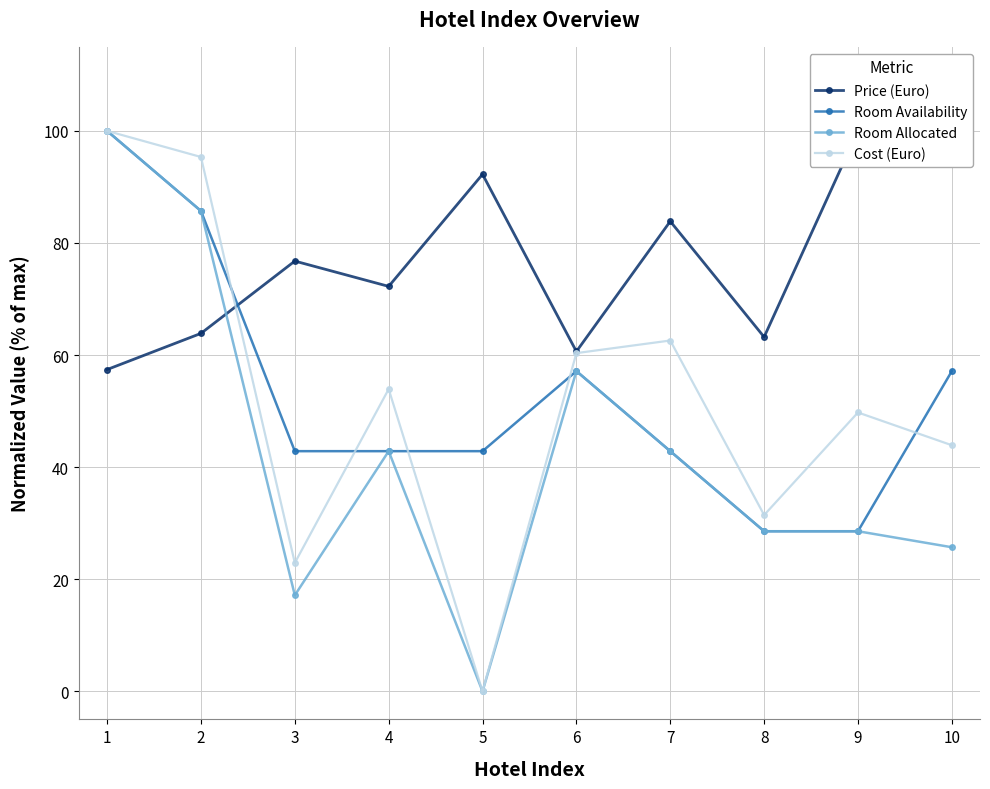

Which series has the largest total across all categories?

Price (Euro)